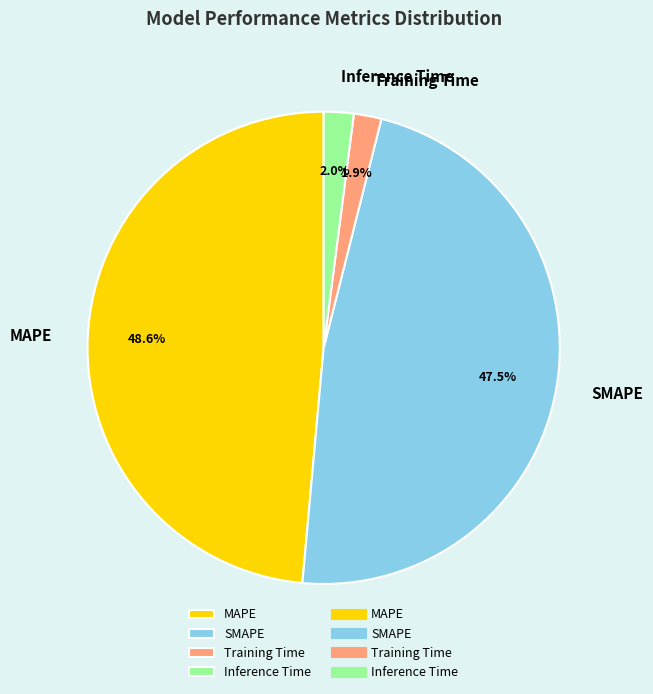

Count the number of slices in the pie.

4